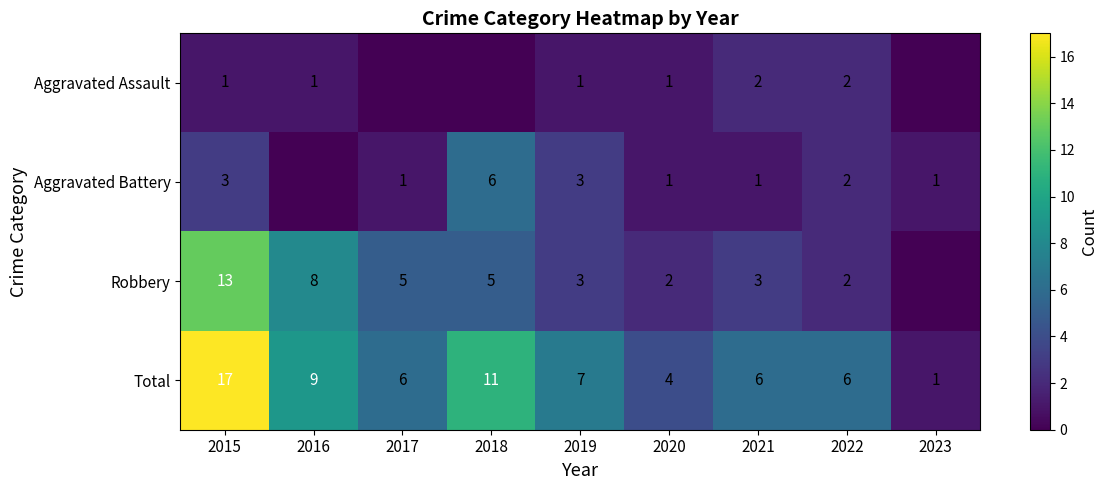

What is the difference between the Aggravated Battery values at 2019 and 2018?

3